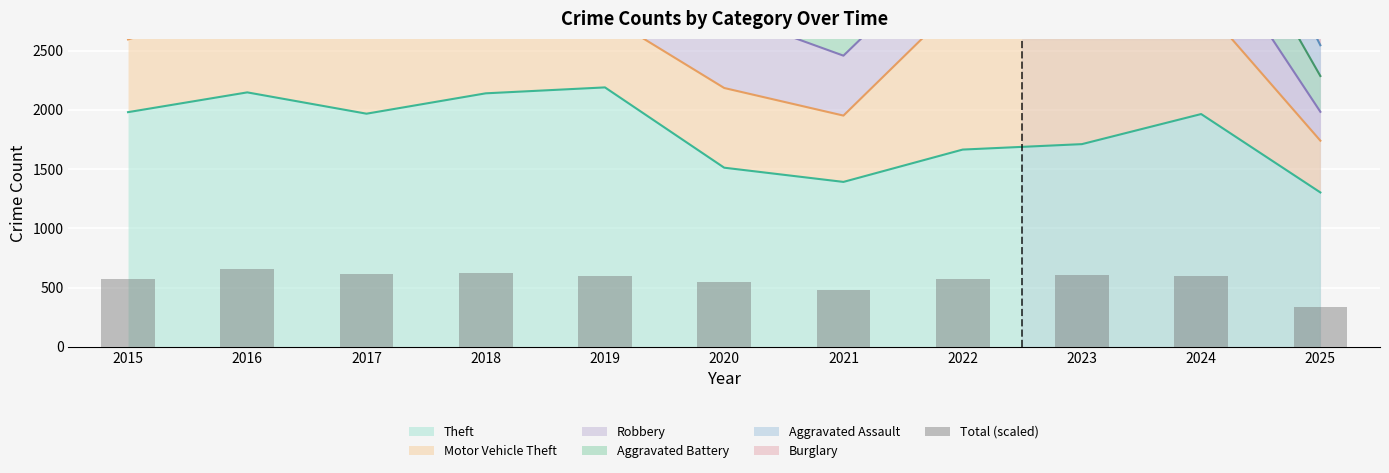

At which label does the data first exceed 597?

2016